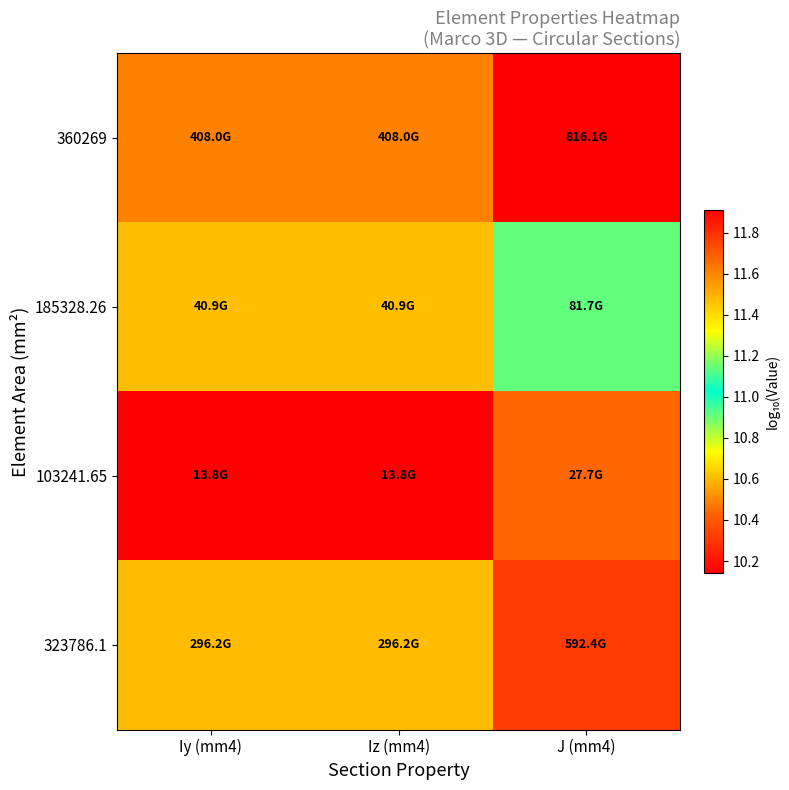

At which category is the sum across all series the highest?

J (mm4)